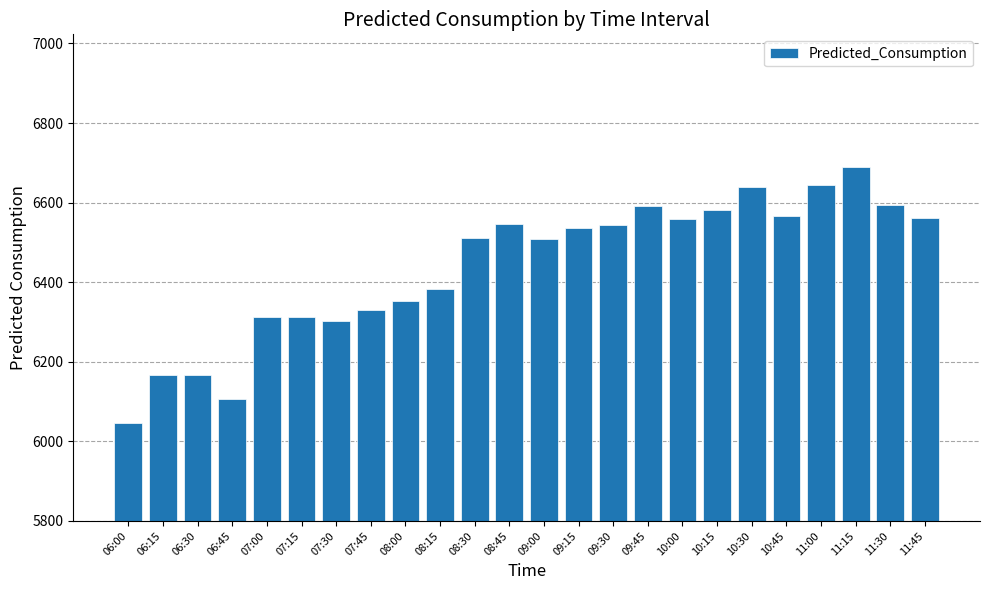

Approximately how many times larger is the value at 07:00 compared to 11:15?

0.9